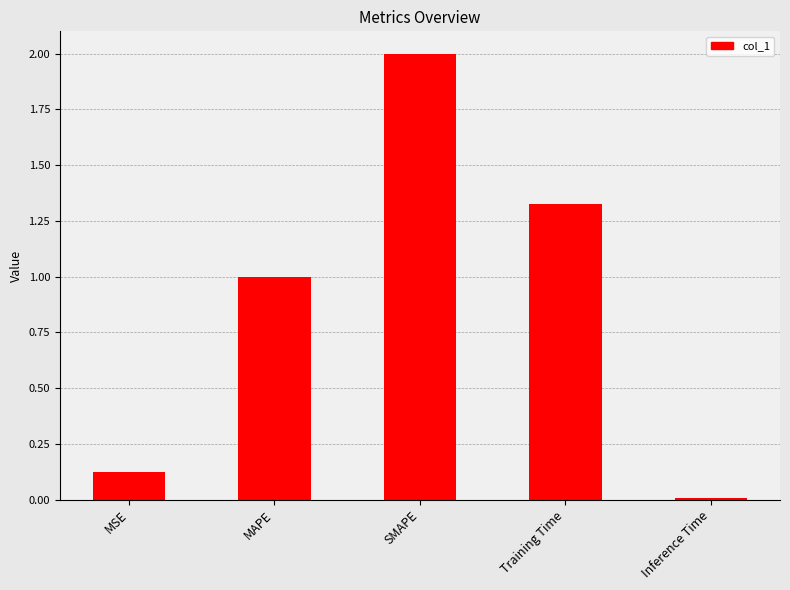

Which has a higher value, MSE or MAPE?

MAPE